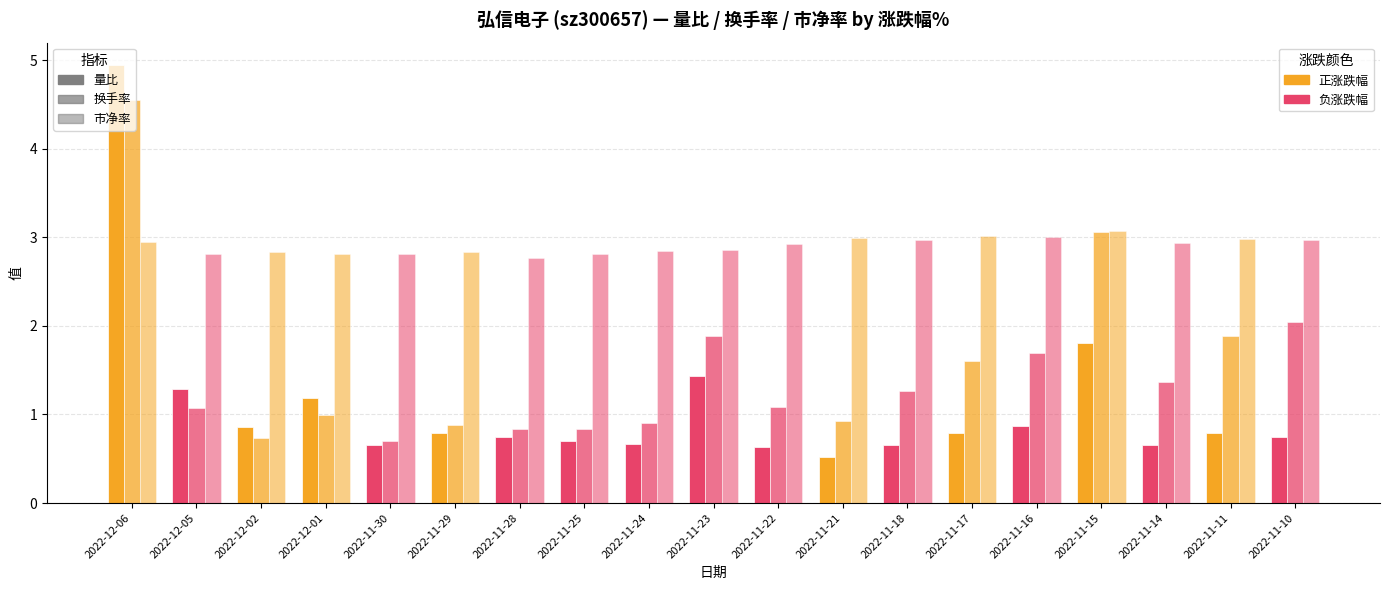

How many bars are there in total?

57